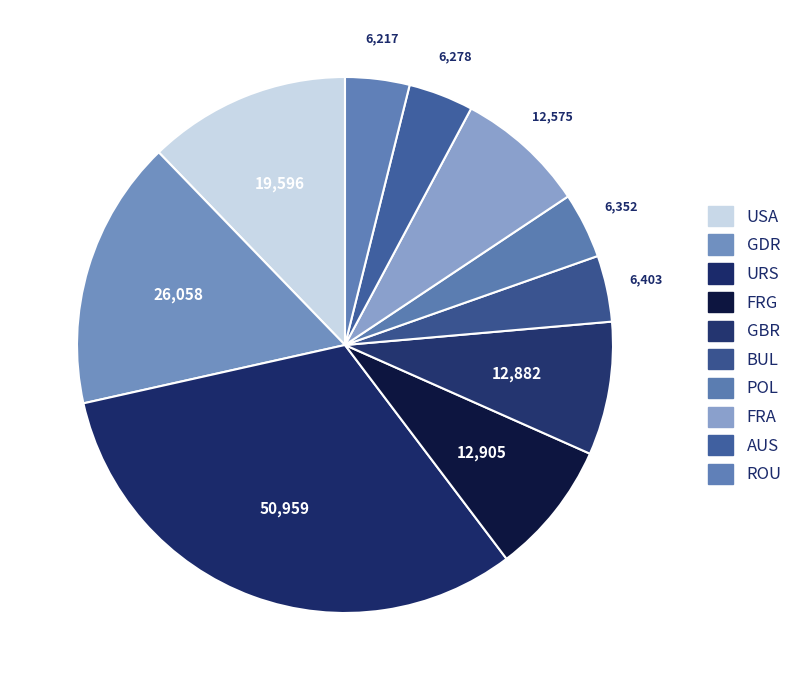

Count the number of slices in the pie.

10